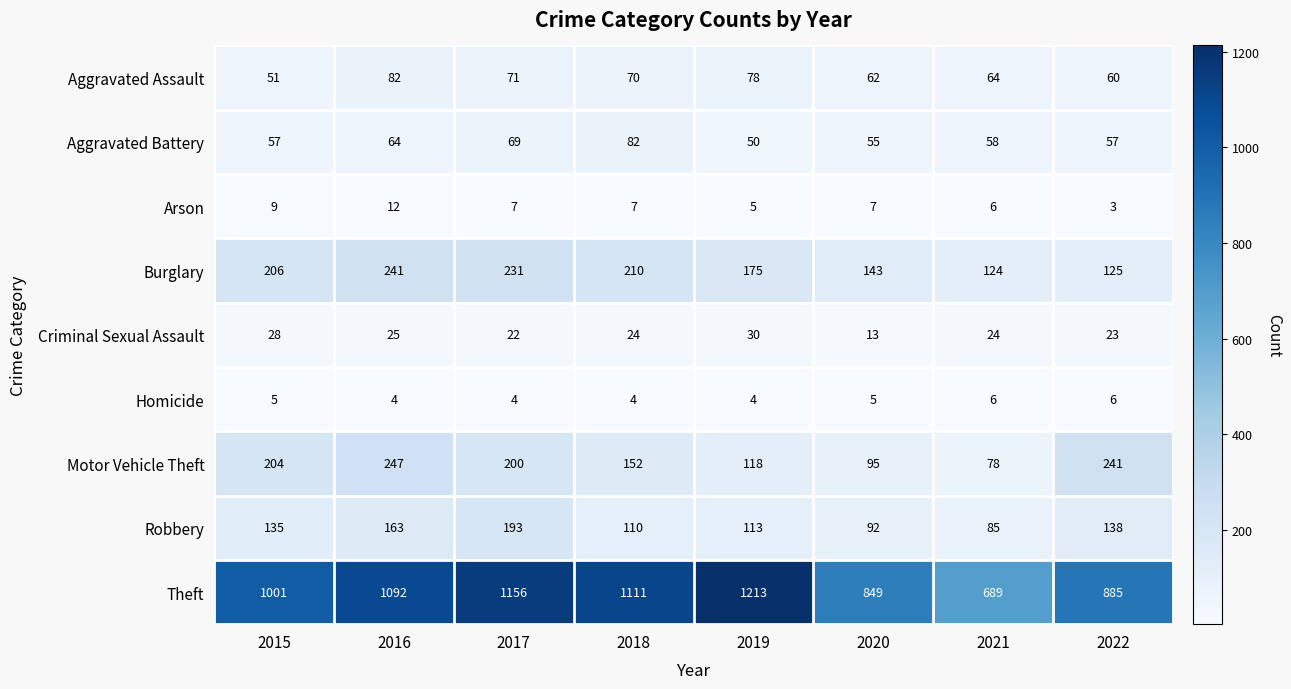

At how many categories does at least one series exceed 371?

8